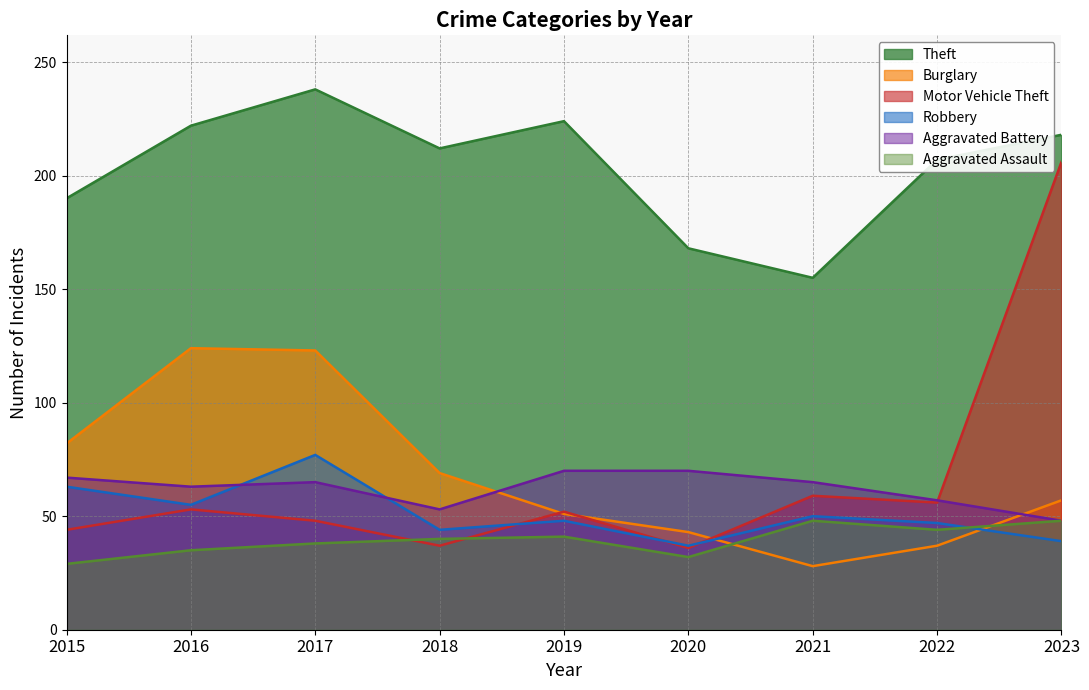

In Burglary, how many points are higher than both neighbors (excluding endpoints)?

1